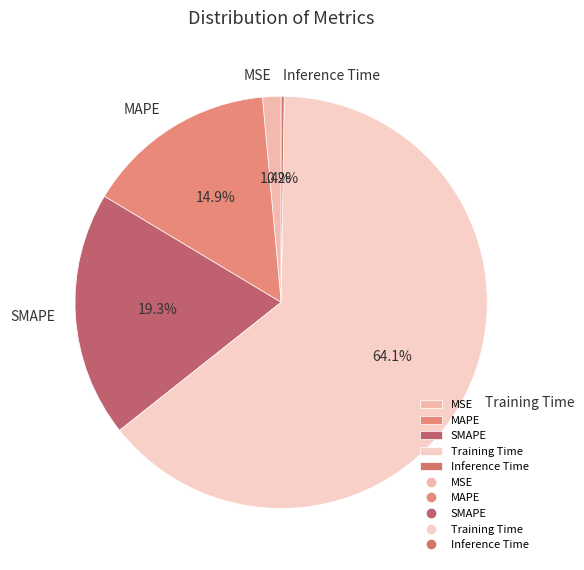

Between MAPE and SMAPE, which is larger?

SMAPE